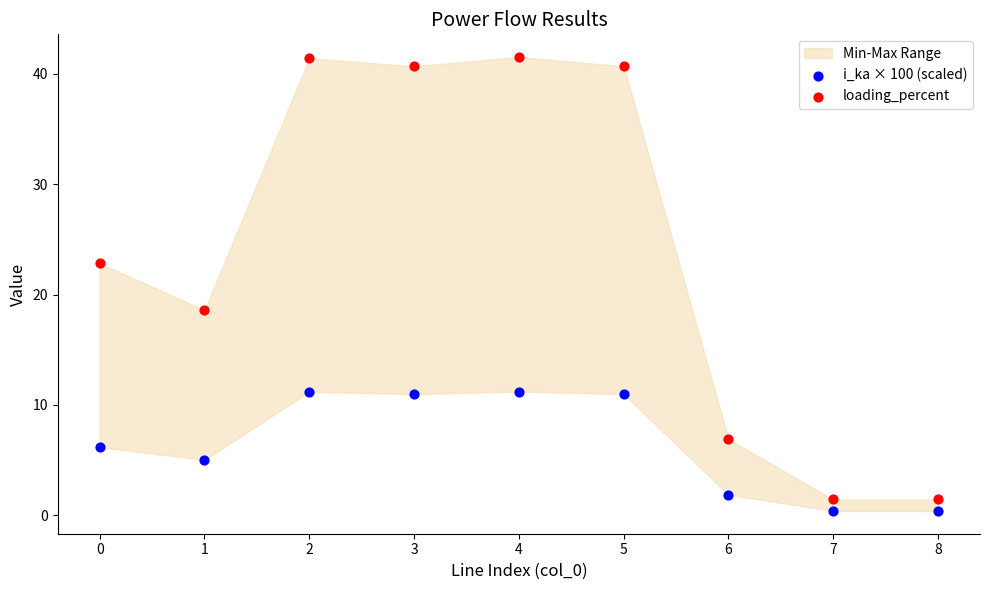

Across all data points, what is the range of Y values (max minus min)?

41.1